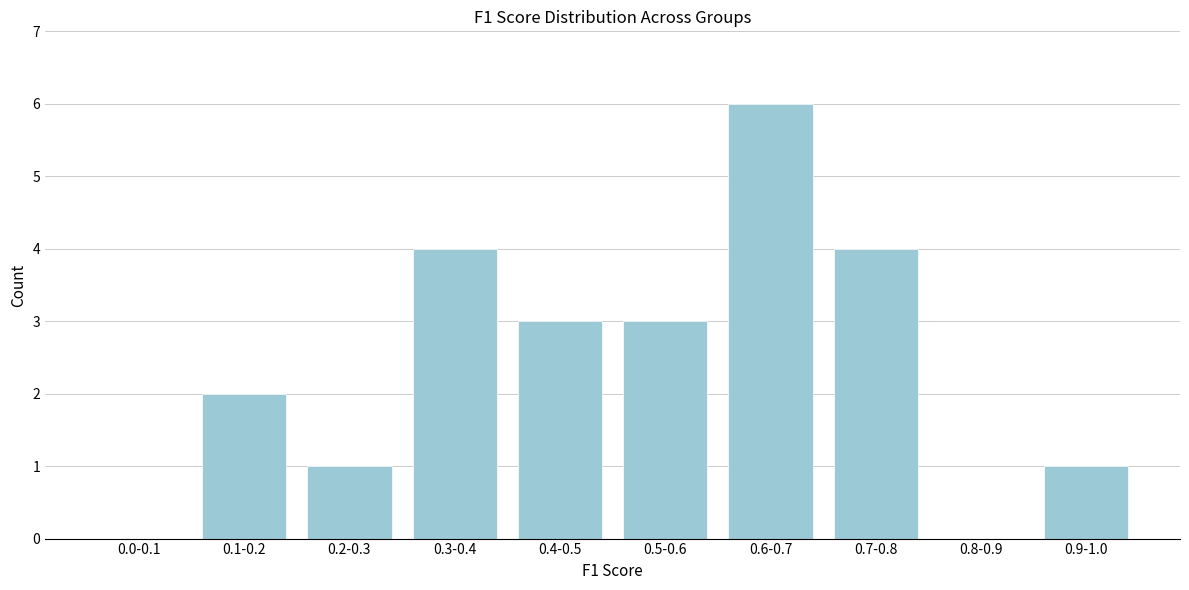

Reading left to right, what are all the values shown in this chart?

0.0-0.1=0	0.1-0.2=2	0.2-0.3=1	0.3-0.4=4	0.4-0.5=3	0.5-0.6=3	0.6-0.7=6	0.7-0.8=4	0.8-0.9=0	0.9-1.0=1